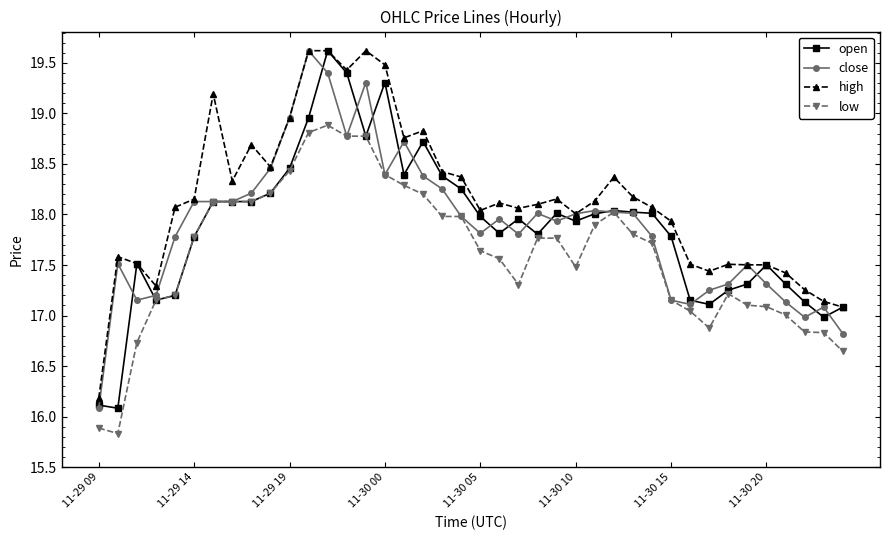

True or false: low and high intersect in this chart.

False